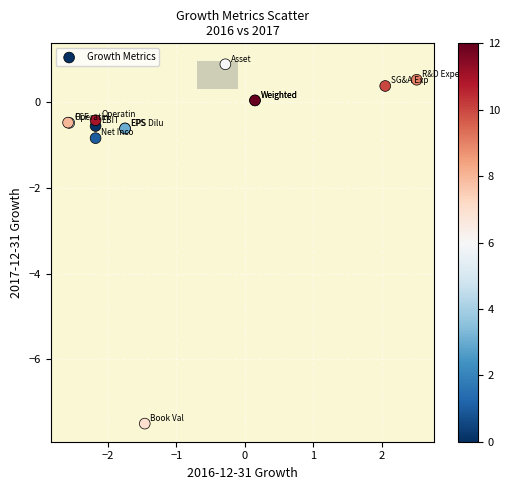

What Y value in the scatter plot is closest to -3?

-0.8